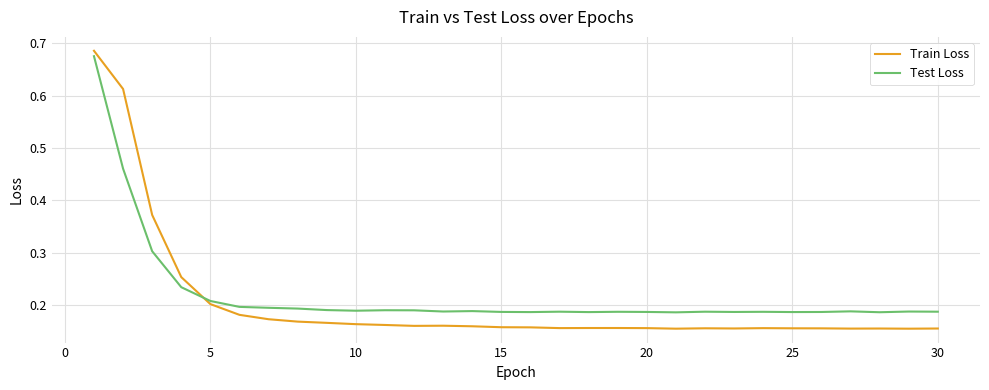

Which series has the largest range (max minus min)?

Train Loss